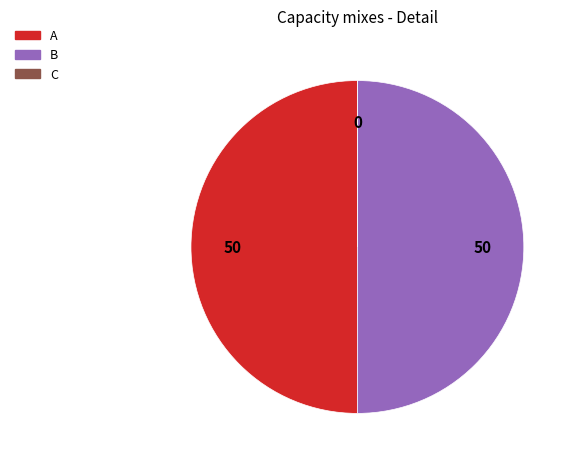

True or false: A accounts for 50% of the total.

True